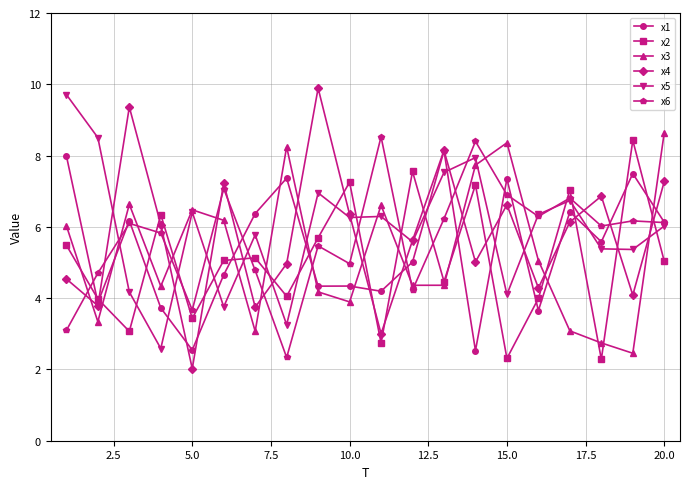

True or false: x5 has more than 1 points higher than both neighbors.

True